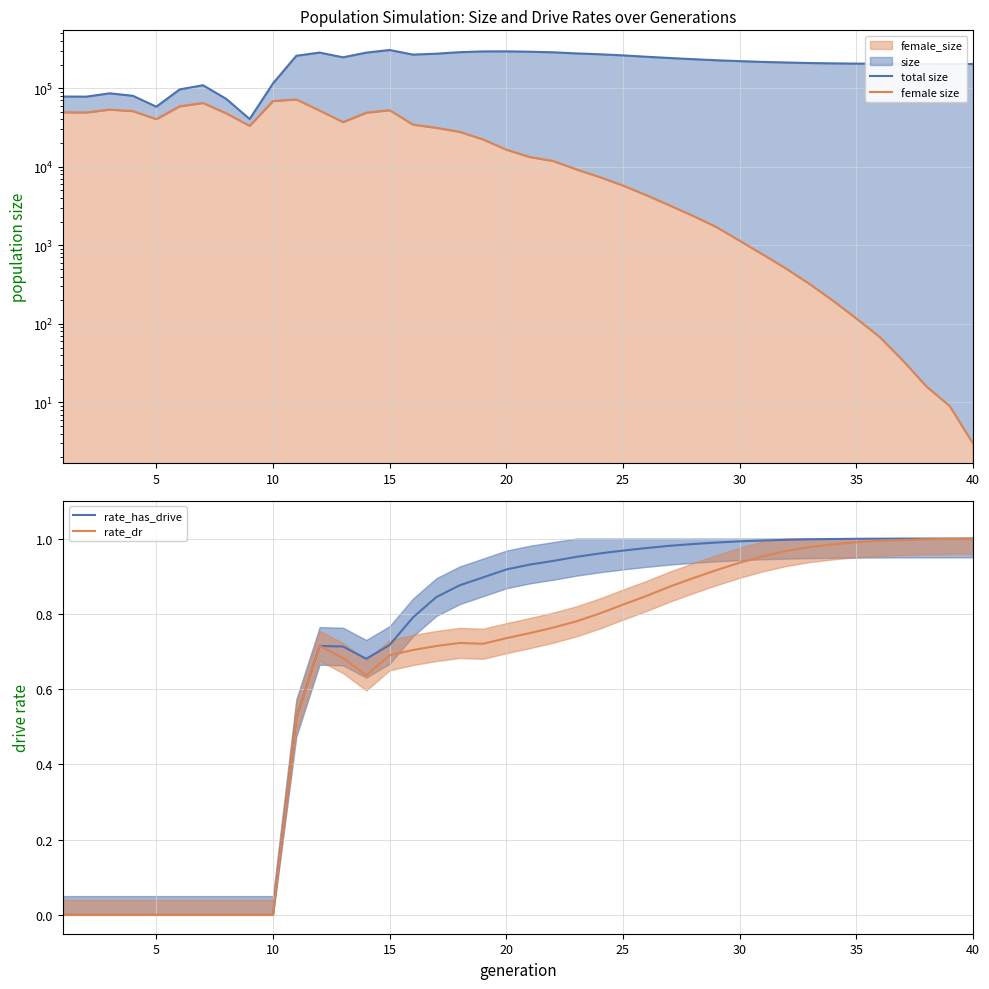

The rate_dr series shows 0.0 at 10. True or false?

True